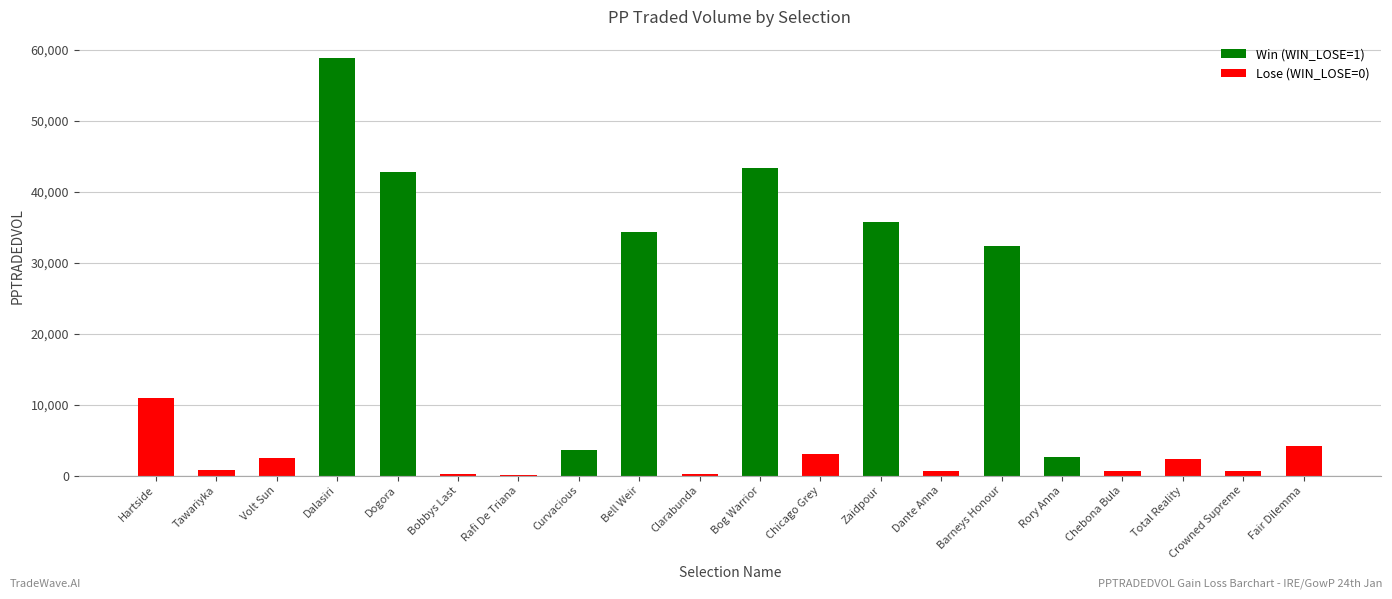

Between Chicago Grey and Zaidpour, which is larger?

Zaidpour